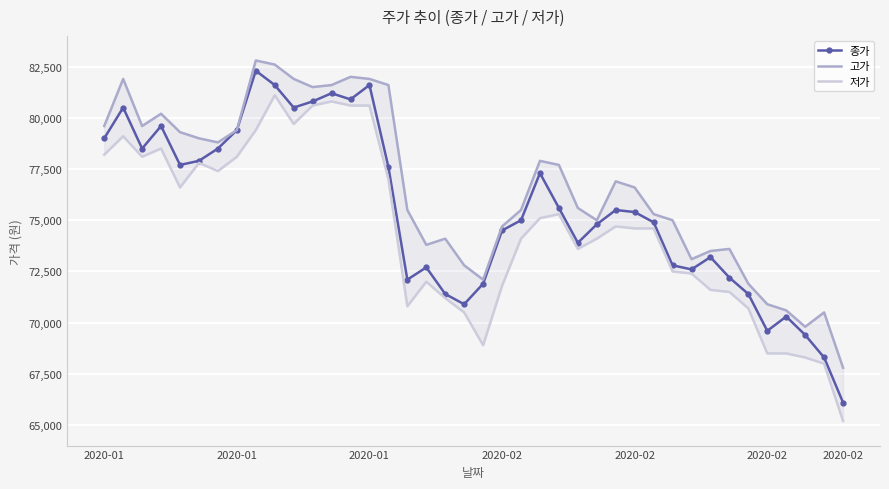

What is the difference between the maximum and minimum values in the 종가 series?

16200